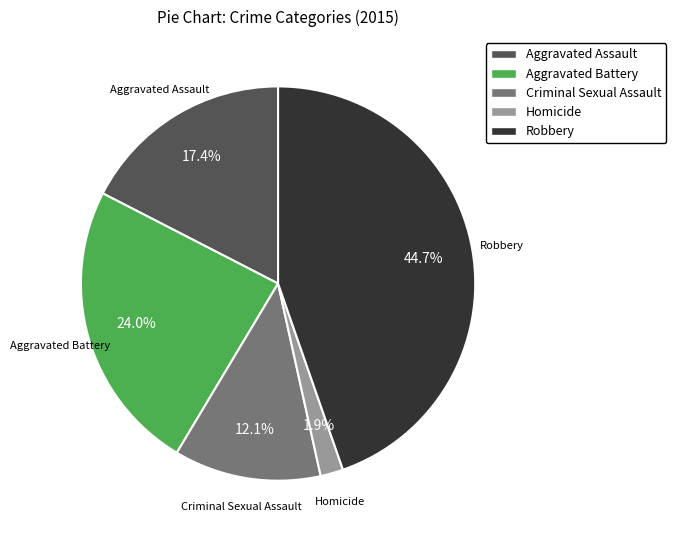

Between Robbery and Aggravated Assault, which is larger?

Robbery